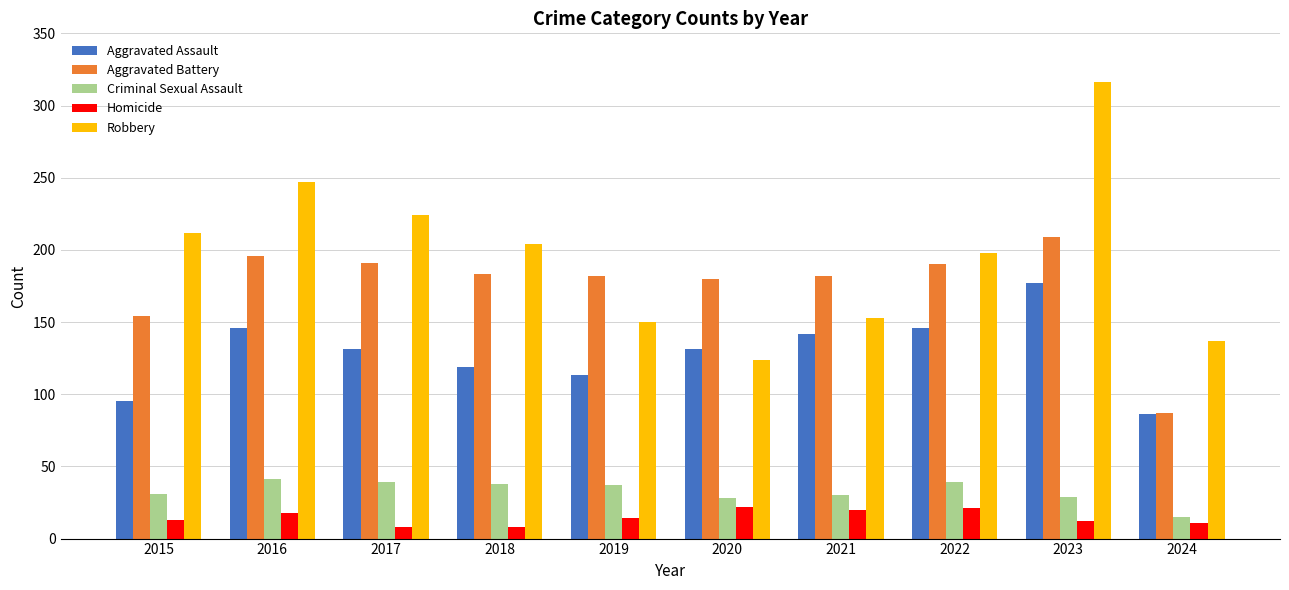

How many bars are there in total?

50